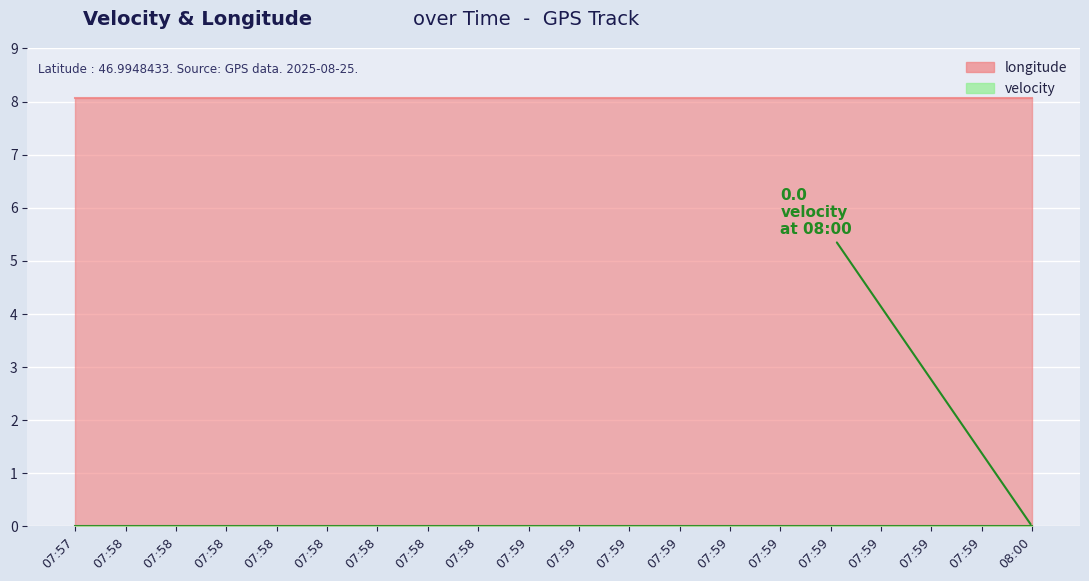

Reading left to right, extract all data points from this chart.

longitude: 07:57=8.1	07:58=8.1	07:58=8.1	07:58=8.1	07:58=8.1	07:58=8.1	07:58=8.1	07:58=8.1	07:58=8.1	07:59=8.1	07:59=8.1	07:59=8.1	07:59=8.1	07:59=8.1	07:59=8.1	07:59=8.1	07:59=8.1	07:59=8.1	07:59=8.1	08:00=8.1
velocity: 07:57=0.0	07:58=0.0	07:58=0.0	07:58=0.0	07:58=0.0	07:58=0.0	07:58=0.0	07:58=0.0	07:58=0.0	07:59=0.0	07:59=0.0	07:59=0.0	07:59=0.0	07:59=0.0	07:59=0.0	07:59=0.0	07:59=0.0	07:59=0.0	07:59=0.0	08:00=0.0